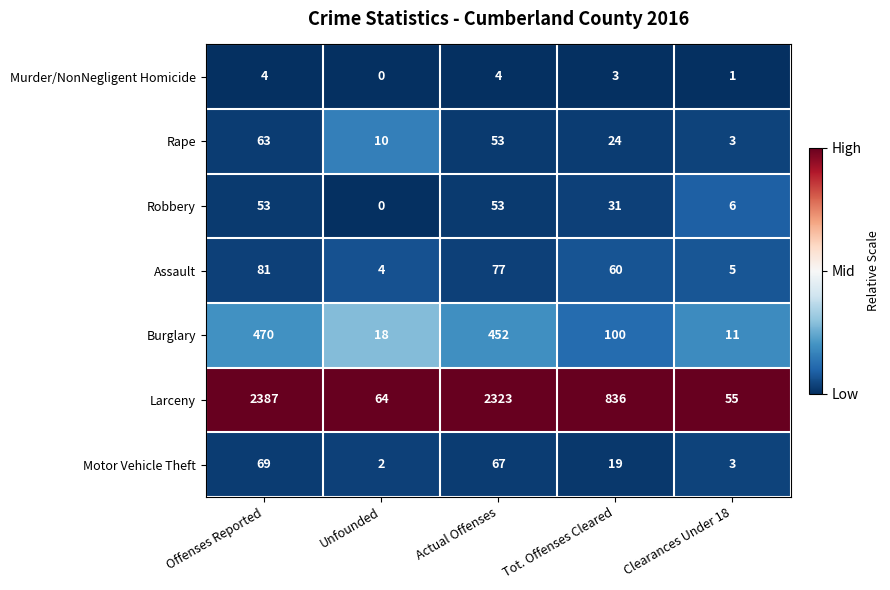

At Offenses Reported, list the series in order from smallest to largest.

Murder/NonNegligent Homicide, Robbery, Rape, Motor Vehicle Theft, Assault, Burglary, Larceny